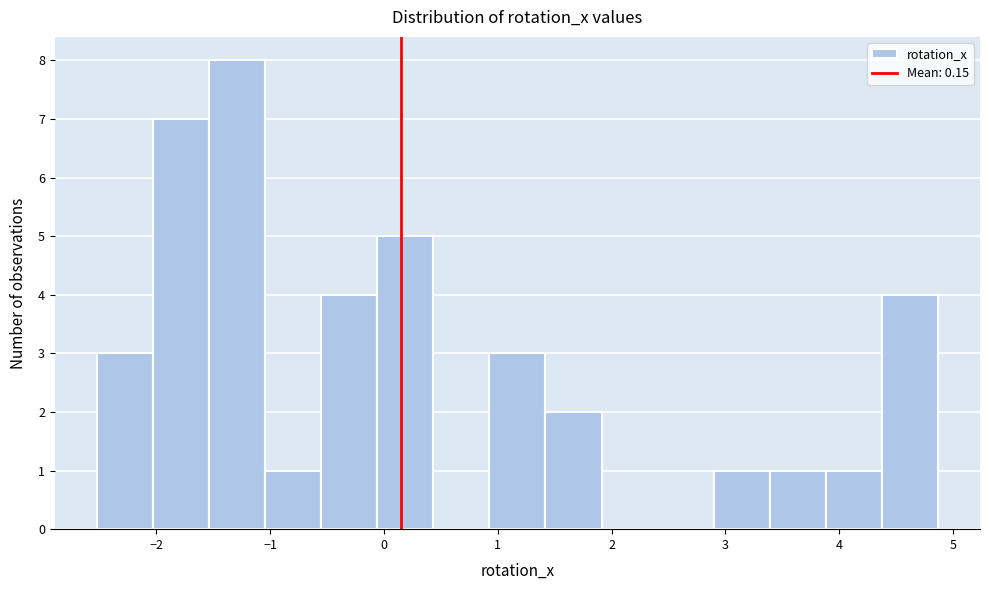

Which range on the x-axis has the tallest bar?

-1.5 to -1.0